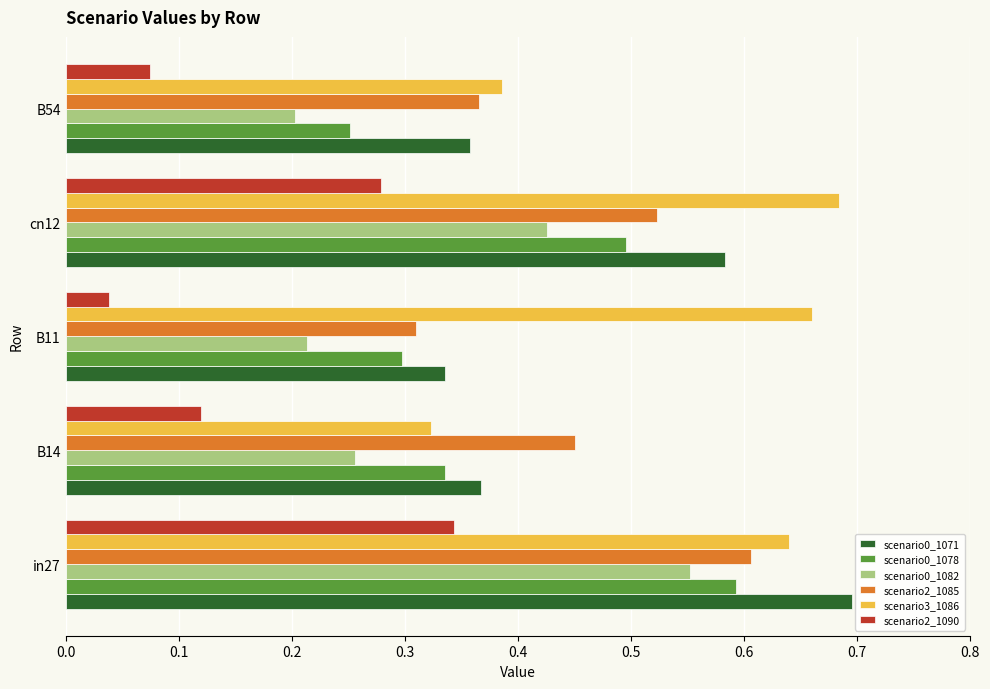

At which category is the sum across all series the highest?

in27